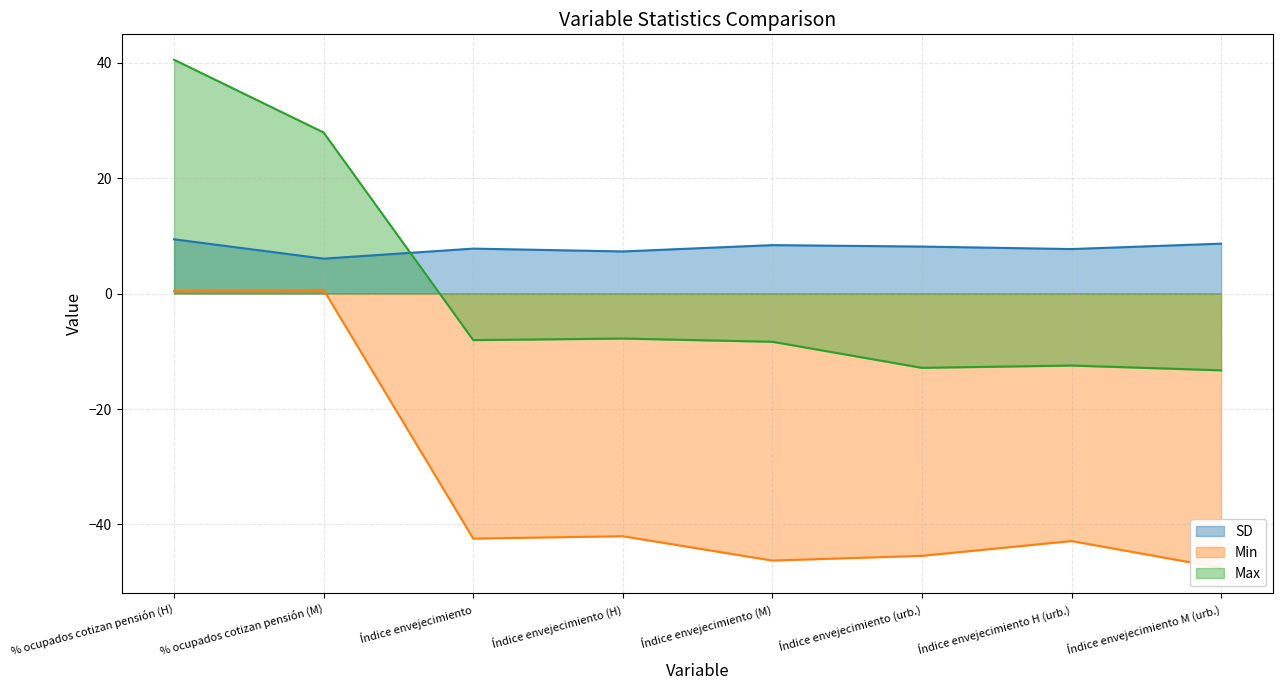

What are all the series names shown in the legend?

SD, Min, Max